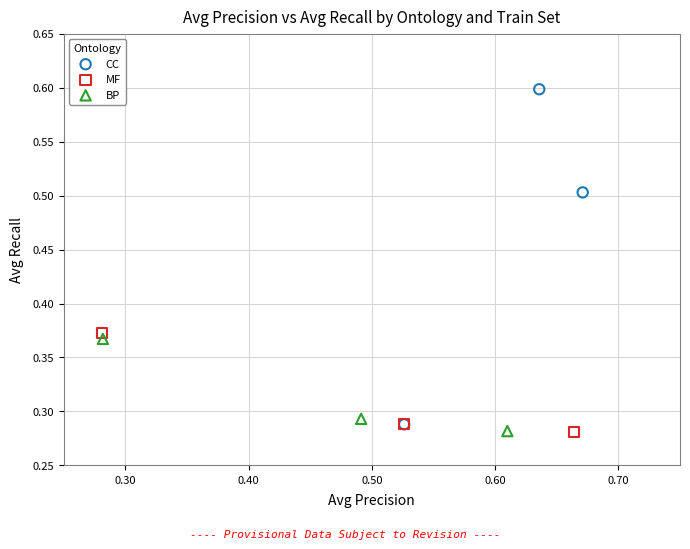

Which series has the largest Y range (max minus min)?

CC